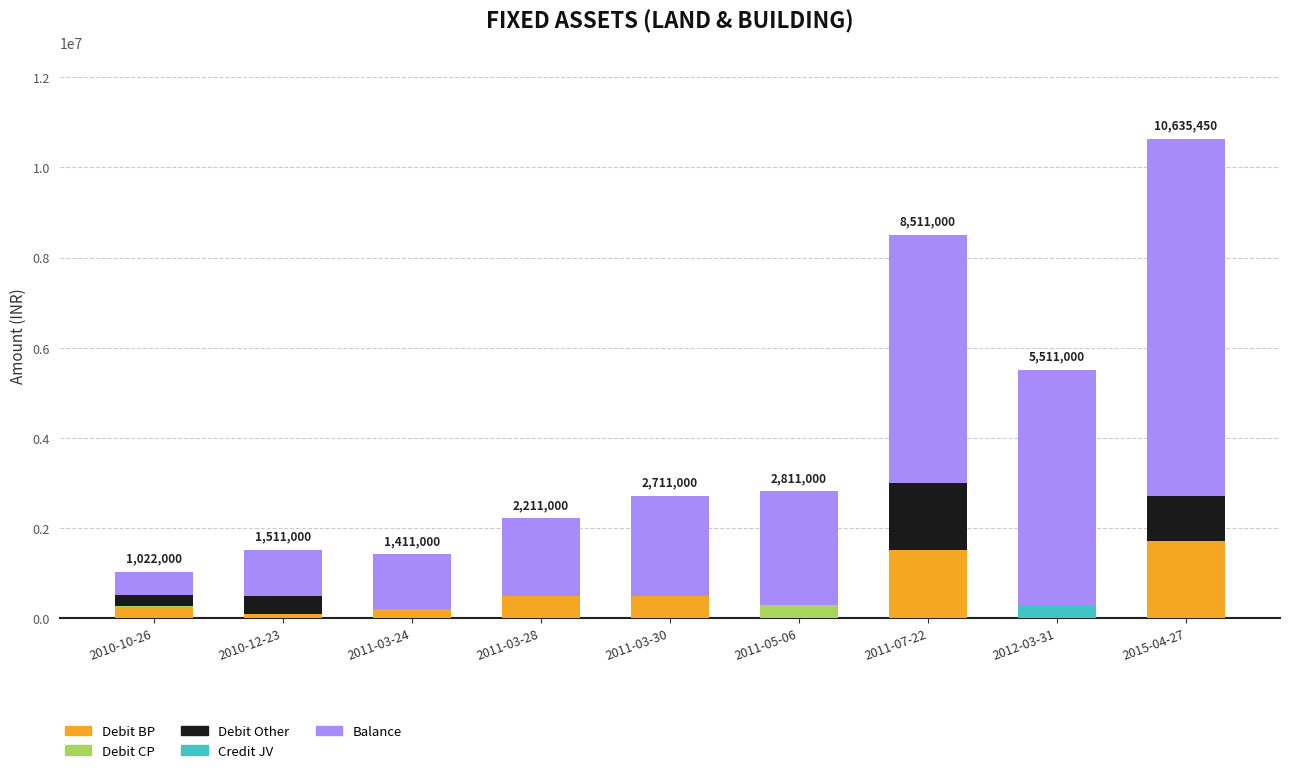

Which has a higher value, 2011-05-06 or 2010-12-23?

2010-12-23